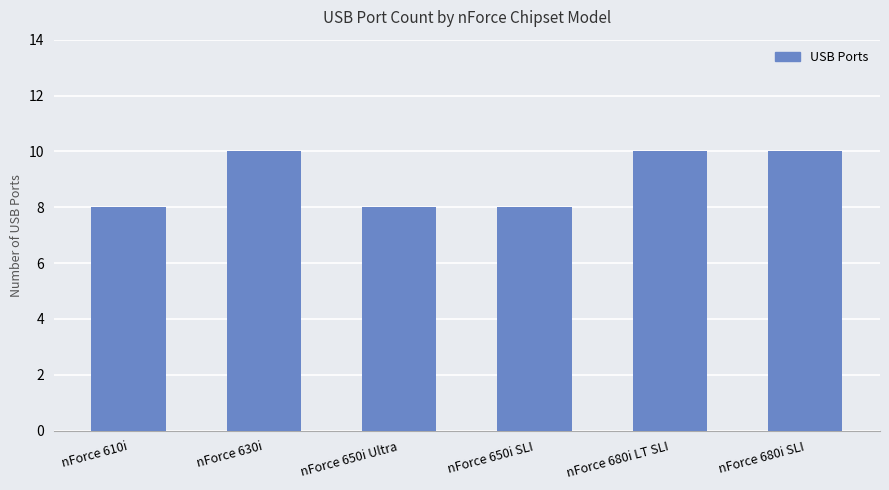

Reading right to left, what are all the values shown in this chart?

10	10	8	8	10	8